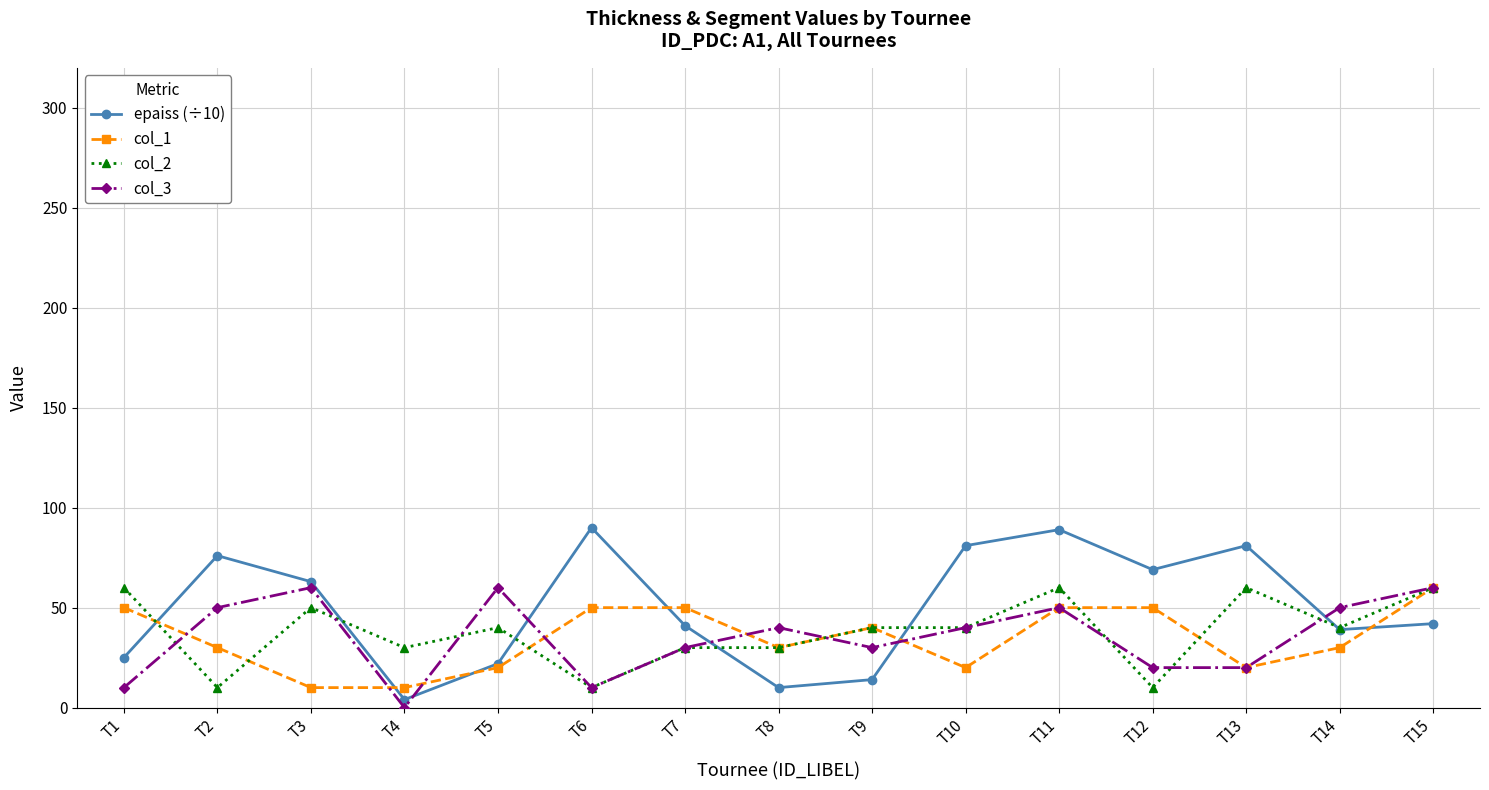

At which category does col_3 reach its first local peak?

T3